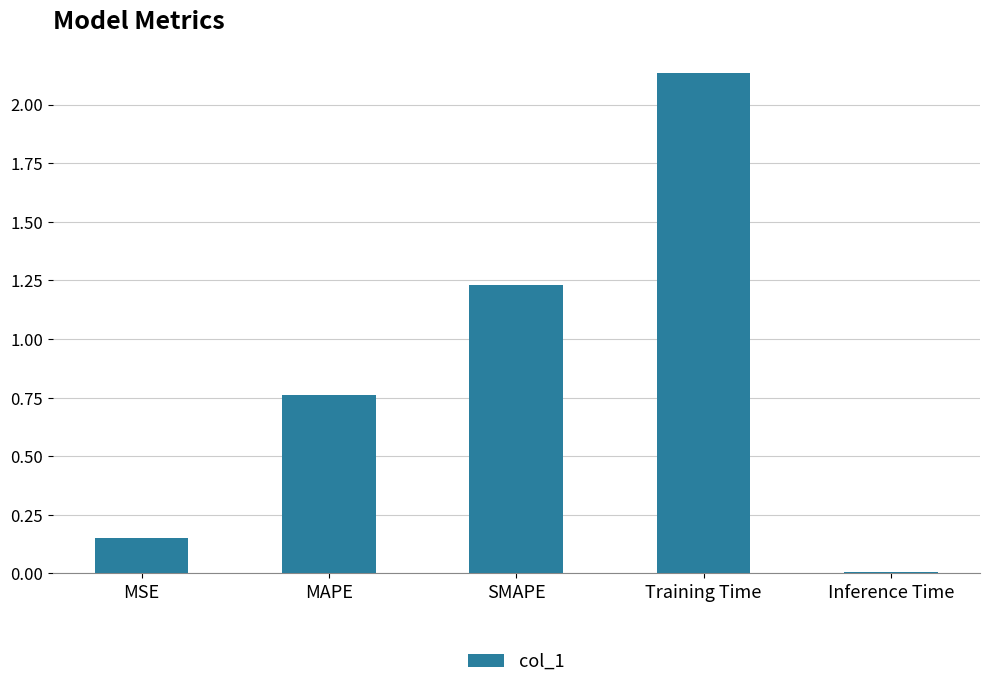

Which label corresponds to the smallest value in the chart?

Inference Time